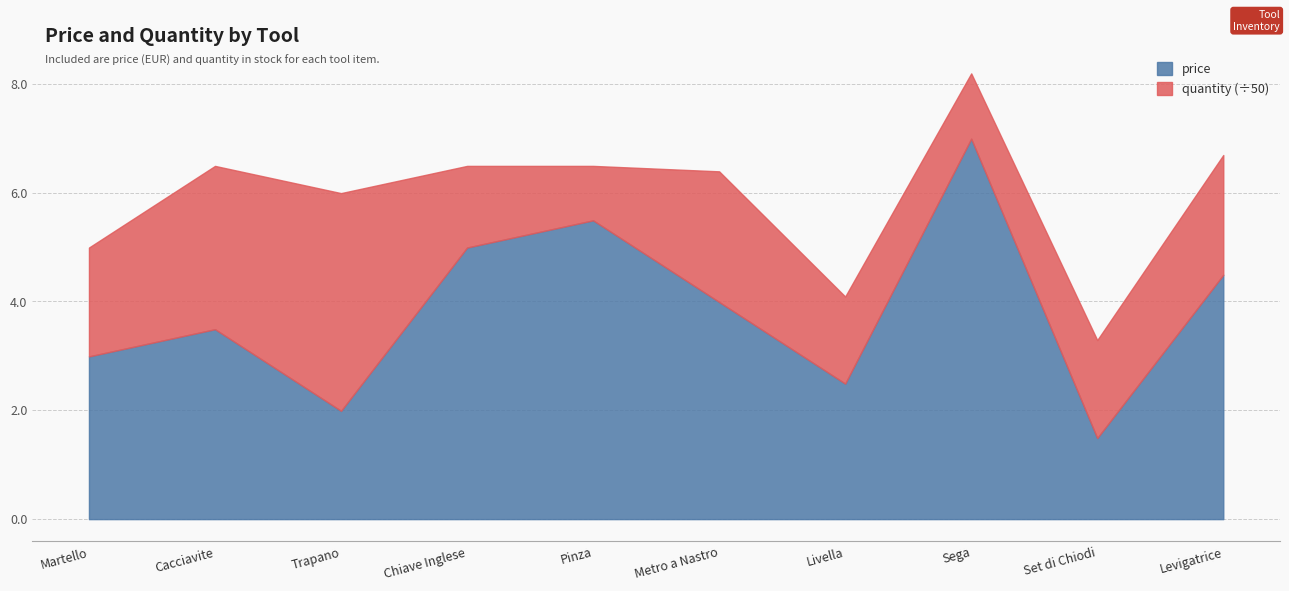

What is the value of the quantity point at the 8th from the left?

60.0